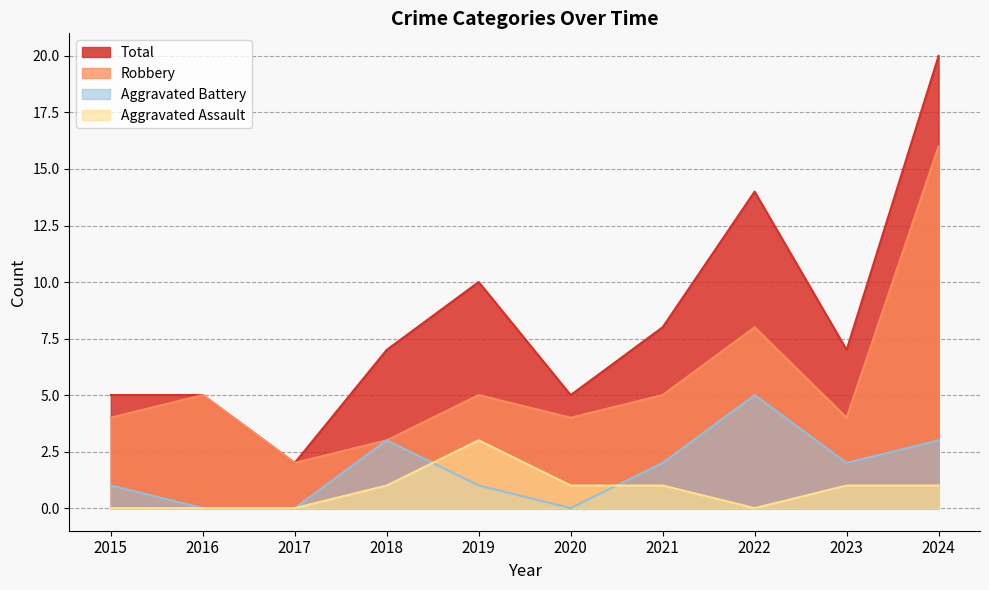

True or false: Aggravated Battery and Total intersect in this chart.

False